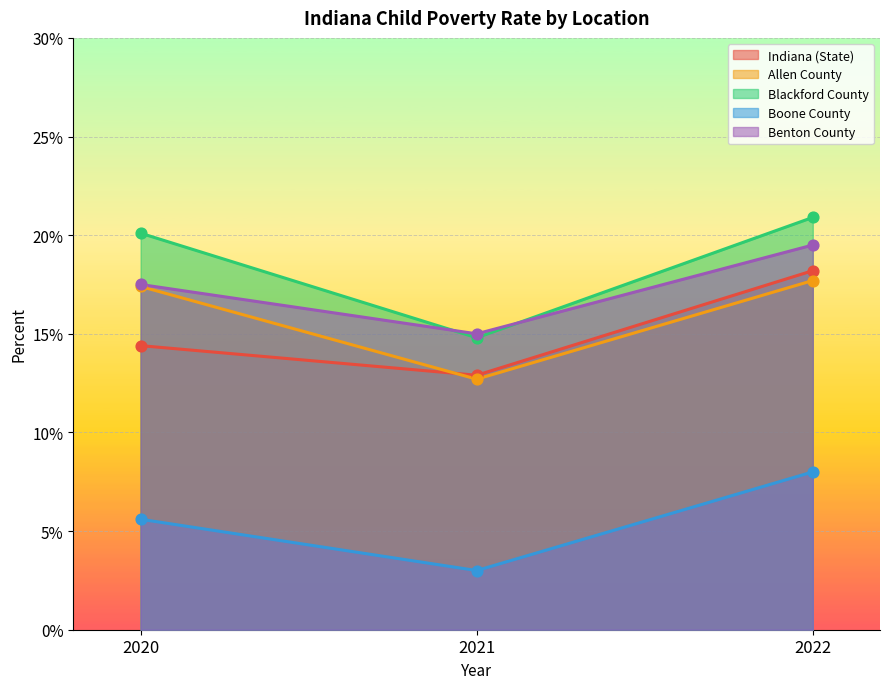

Which series reaches the minimum Y coordinate?

Boone County